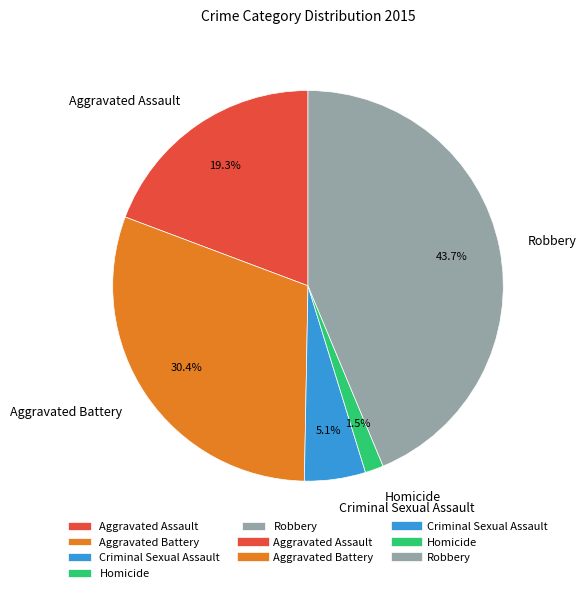

What portion of the pie excludes Robbery?

56.3%